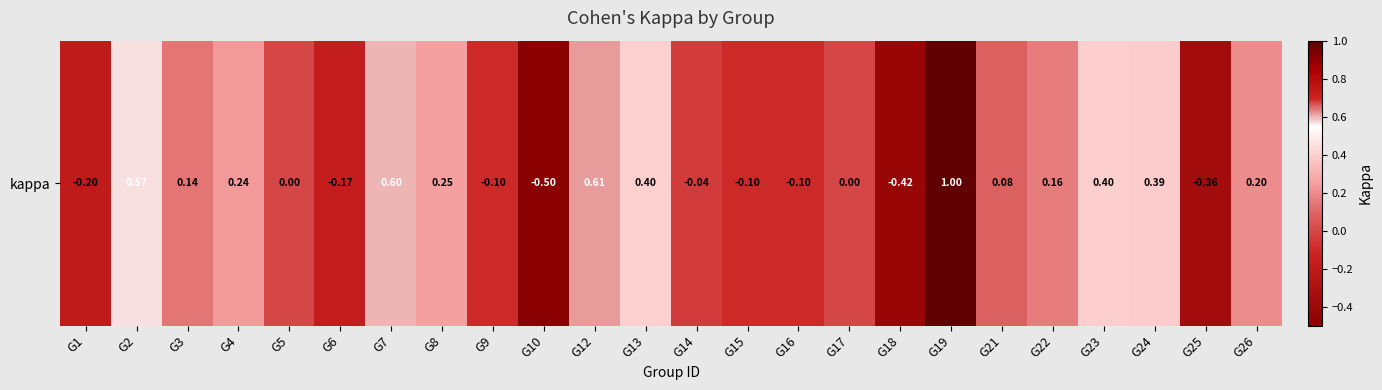

What is the difference between the values at G14 and G6?

0.1